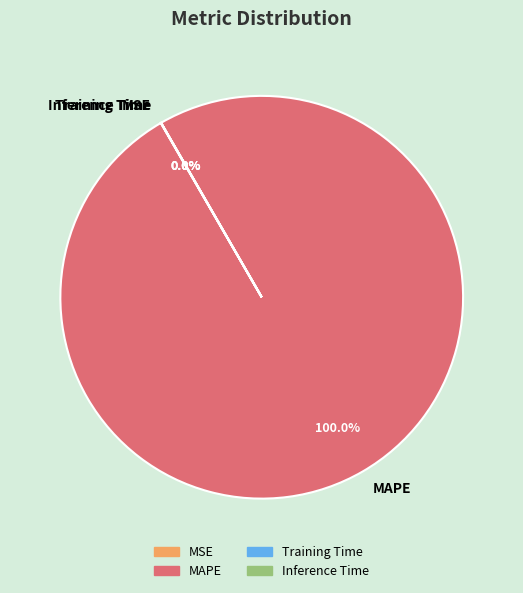

Which slice is the largest?

MAPE